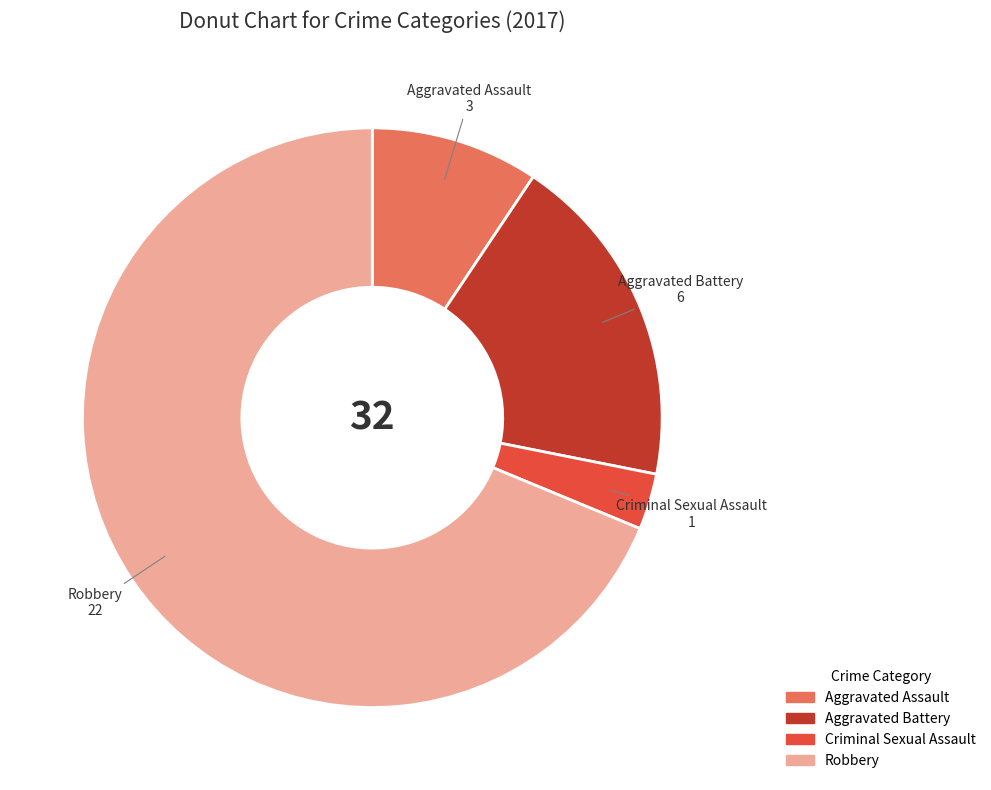

Count the number of slices in the pie.

4